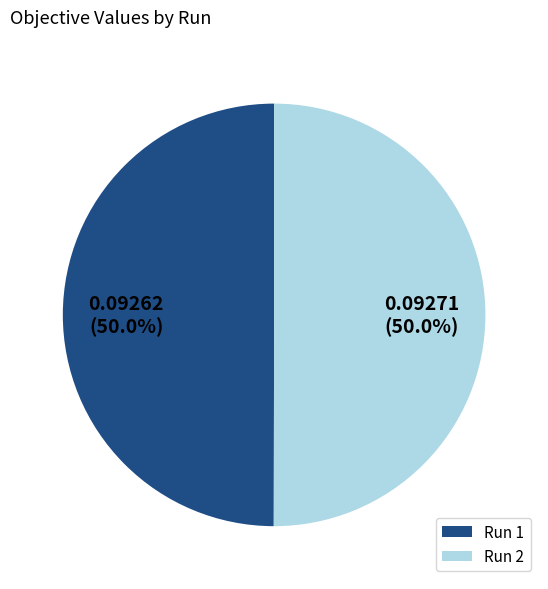

What percentage is NOT represented by Run 1?

50.0%